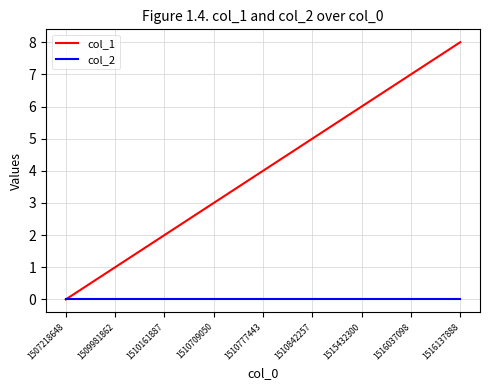

What is the greatest value displayed?

8